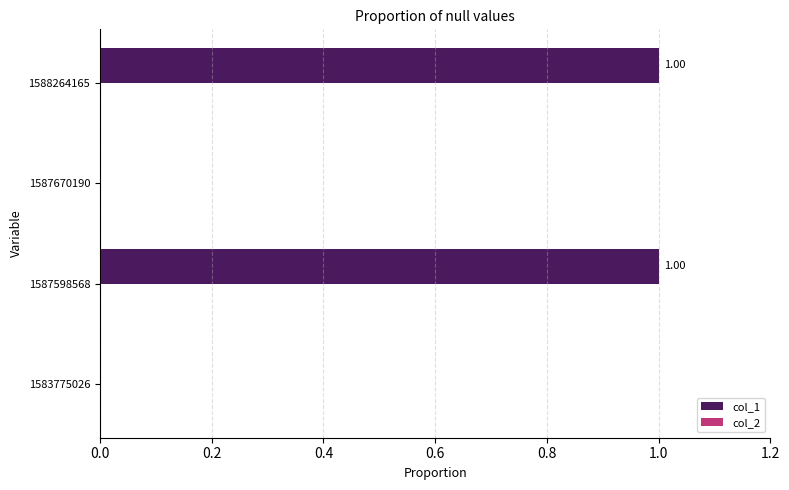

Which has a higher value, 1588264165 or 1587670190?

1588264165